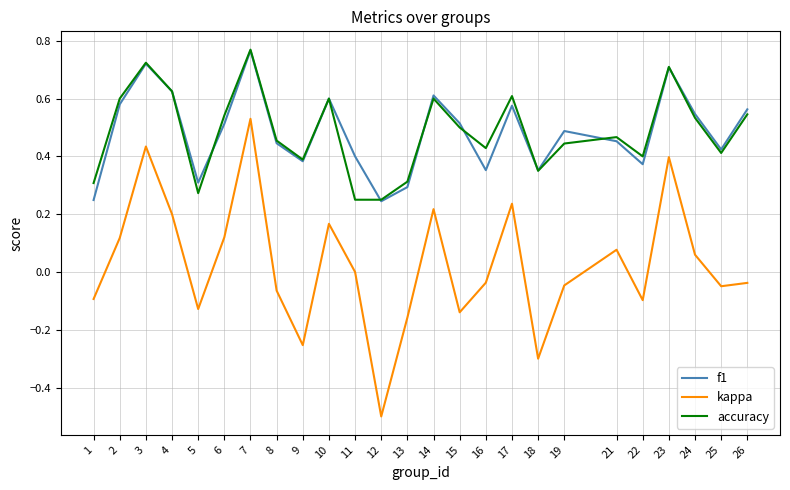

What are all the series names shown in the legend?

f1, kappa, accuracy